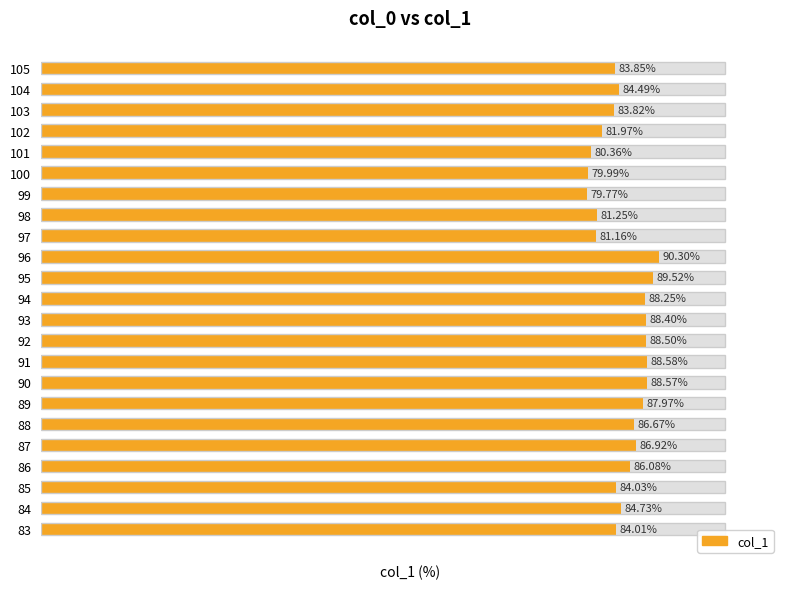

How many bars are there in total?

23